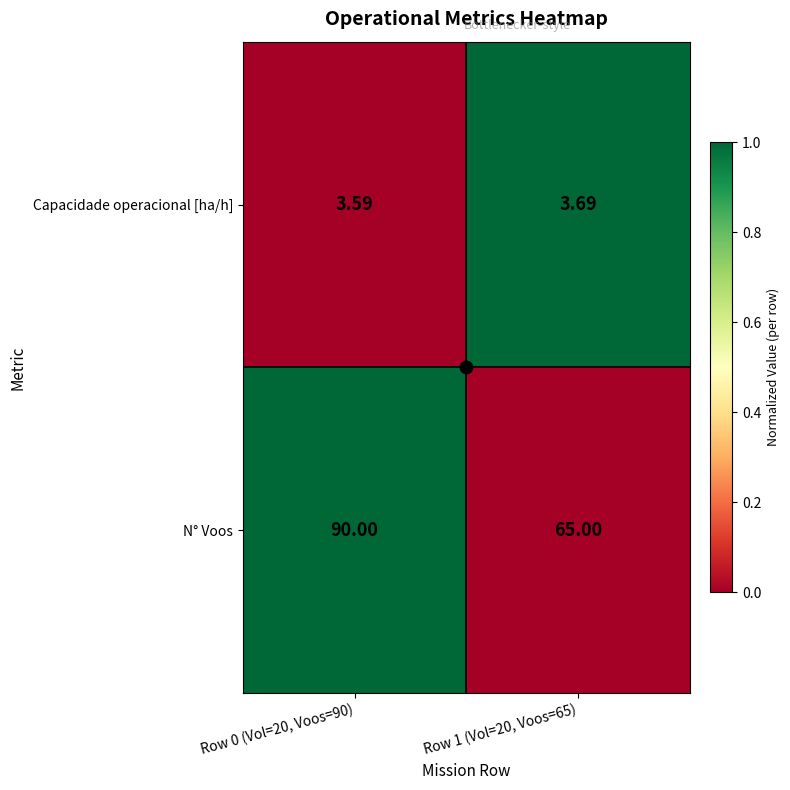

Which series has the largest total across all categories?

N° Voos